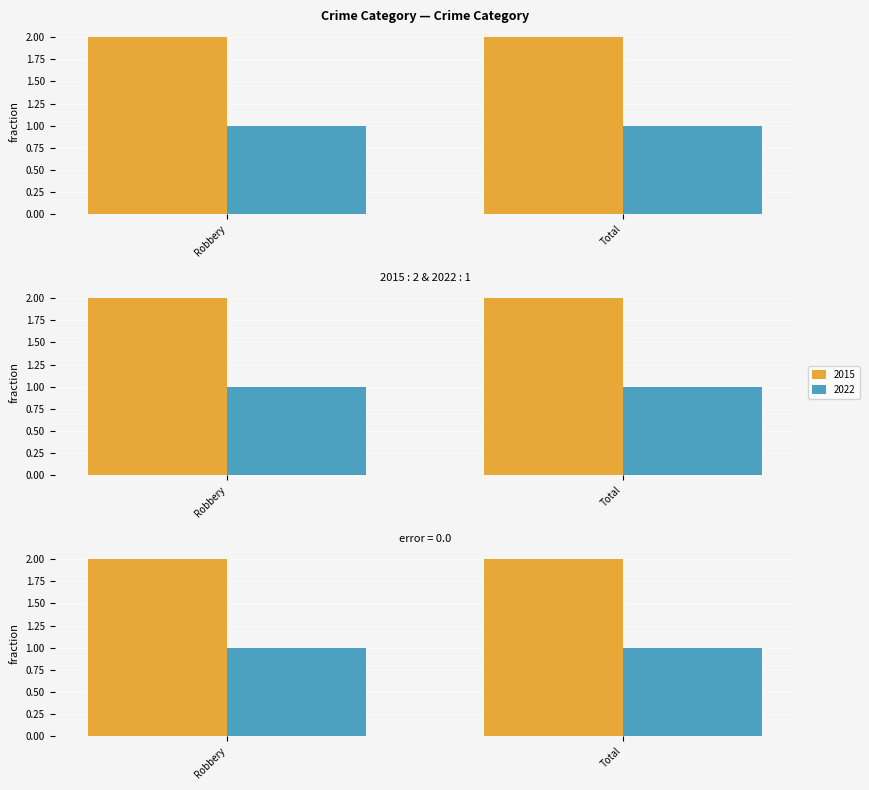

Between Robbery and Total, which is larger?

Robbery